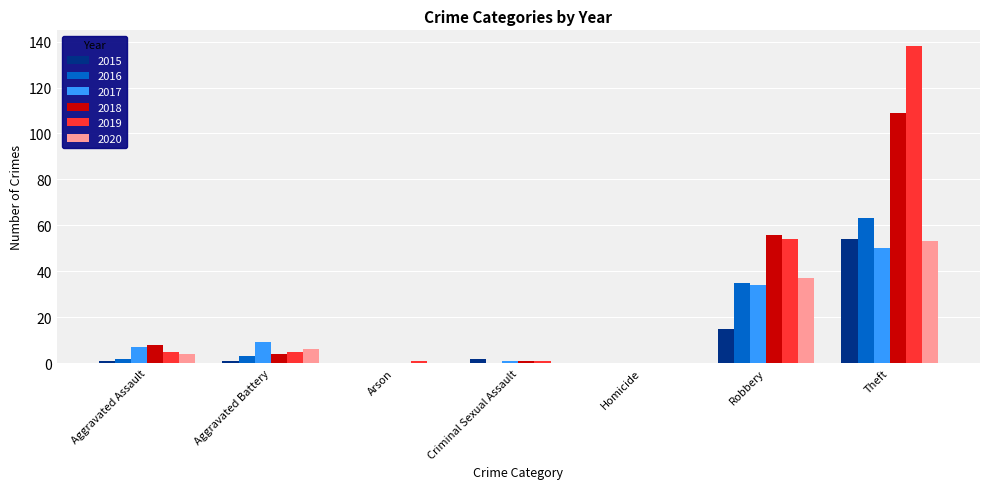

How many series are shown in this chart?

6